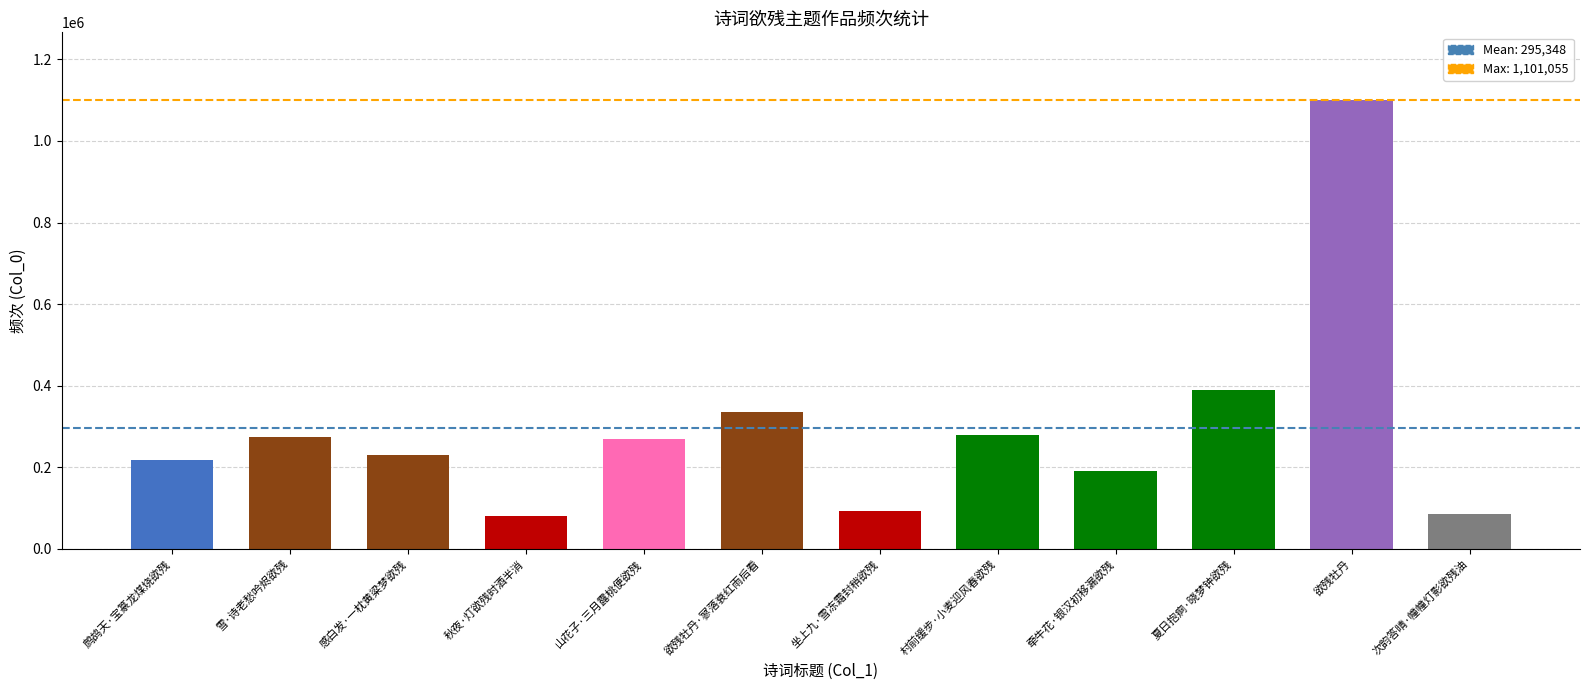

The value at 雪·诗老愁吟烬欲残 is 74841. True or false?

False